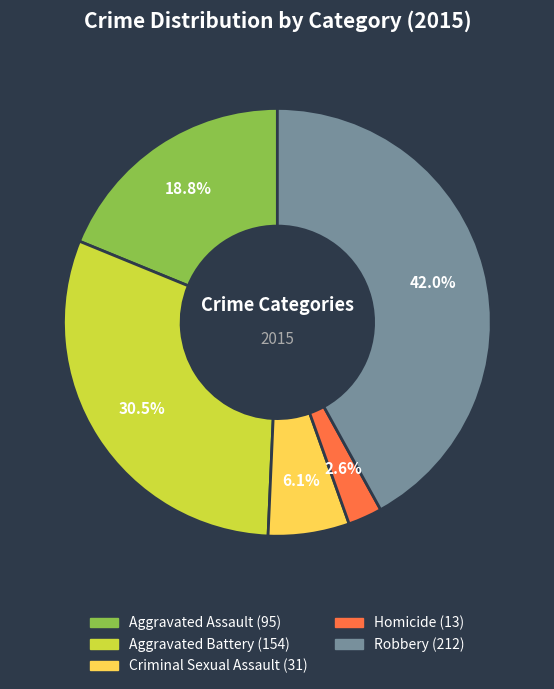

True or false: Criminal Sexual Assault accounts for 1% of the total.

False